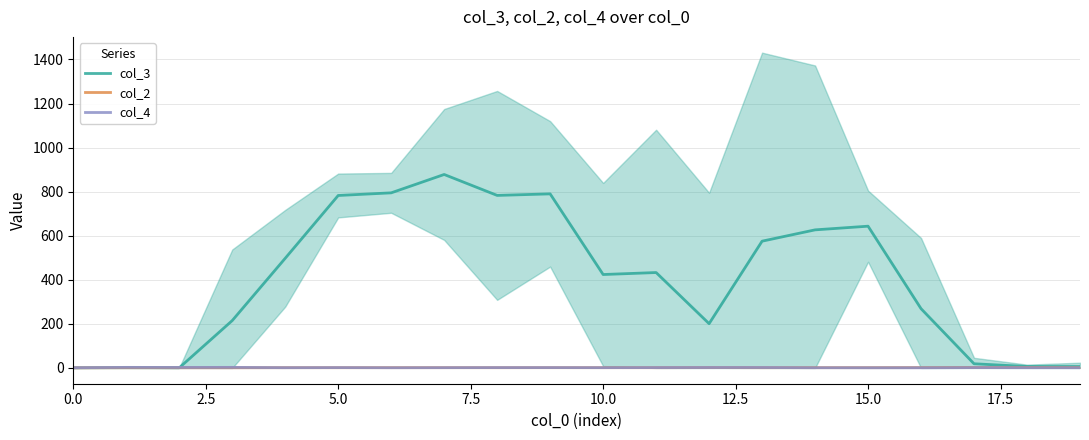

At which category does col_2 reach its first local peak?

12